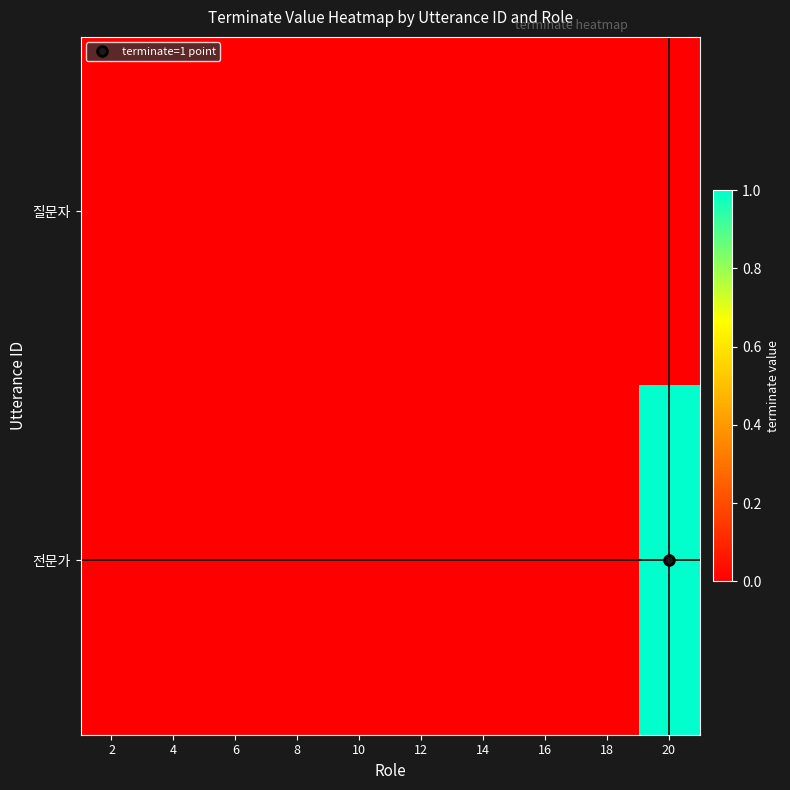

What is the difference between the highest and lowest values at 20?

1